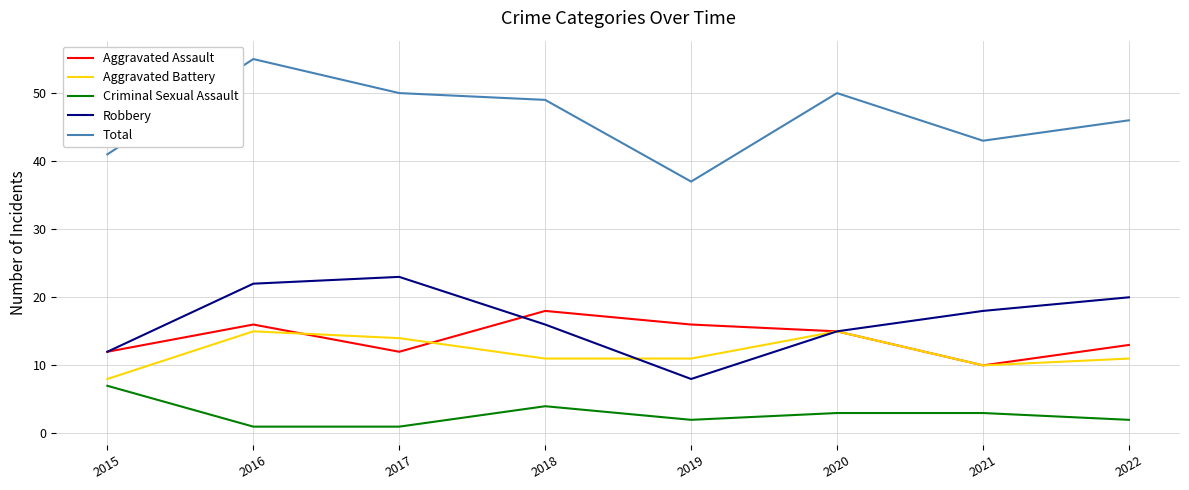

How many interior local peaks does the Robbery series have?

1